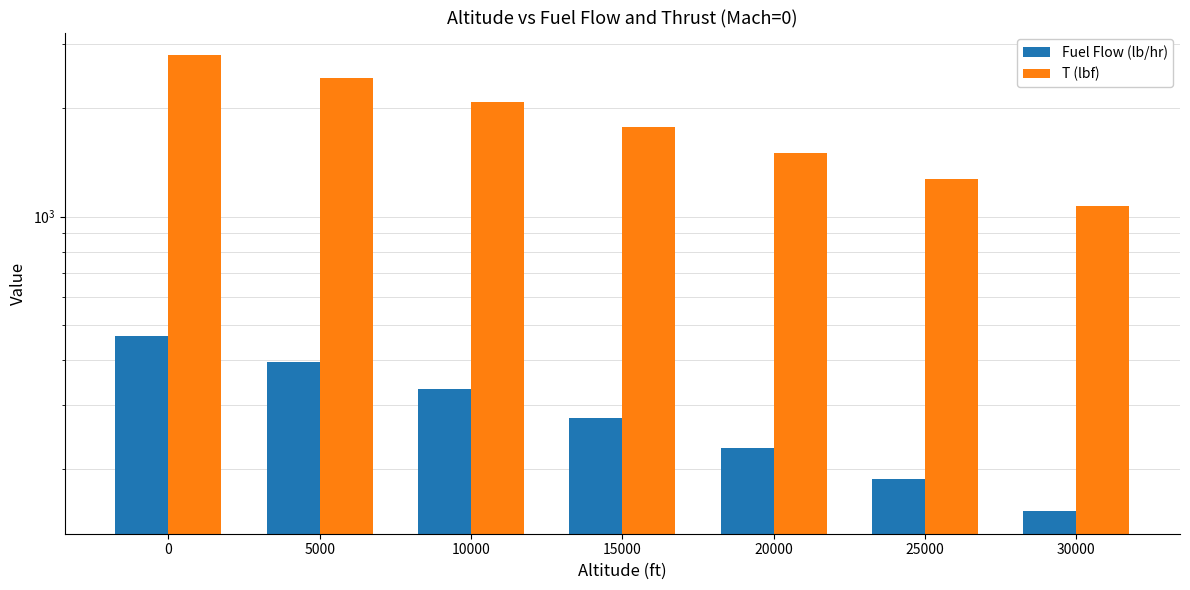

What is the difference between the maximum and second lowest values in the T (lbf) series?

1527.3